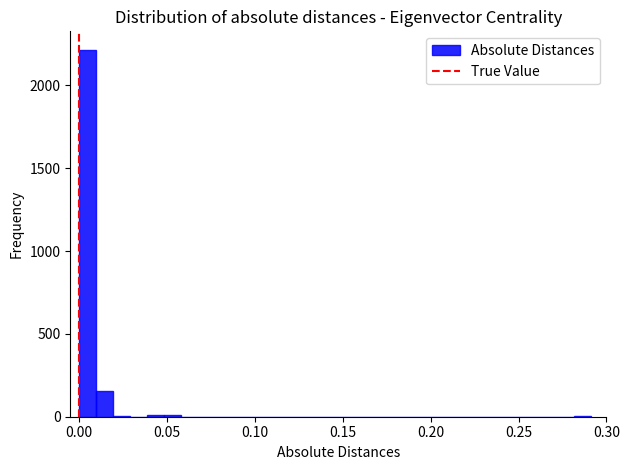

Read against the x-axis, roughly where is the centre of the tallest bar?

0.005